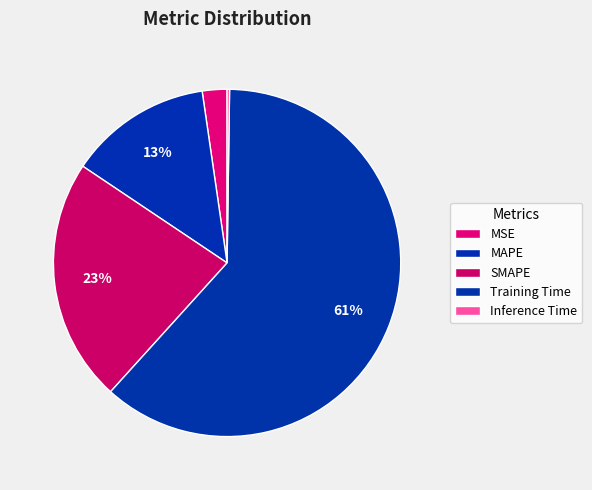

What is the majority slice?

Training Time